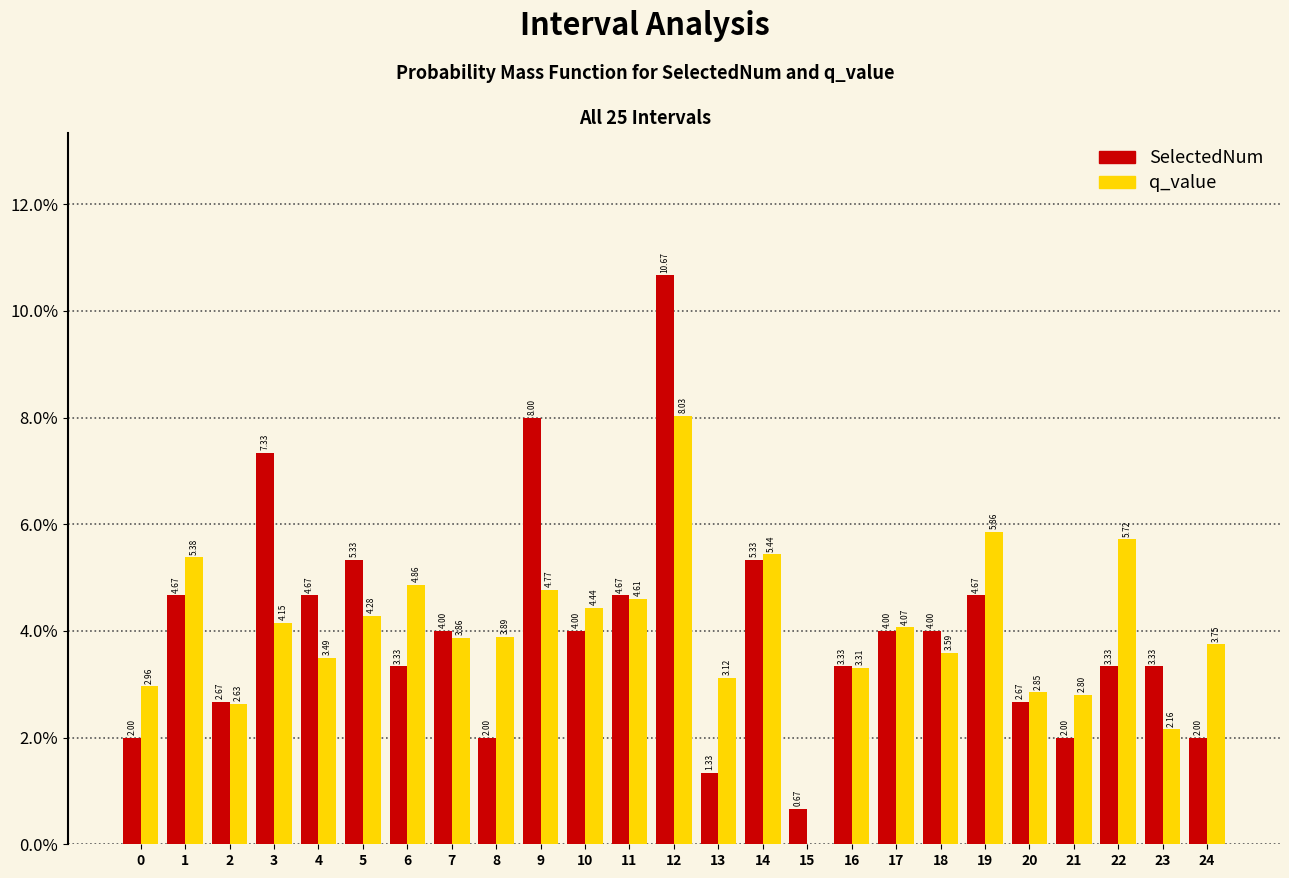

Is the value of SelectedNum at 15 greater than the value of q_value at 23?

No